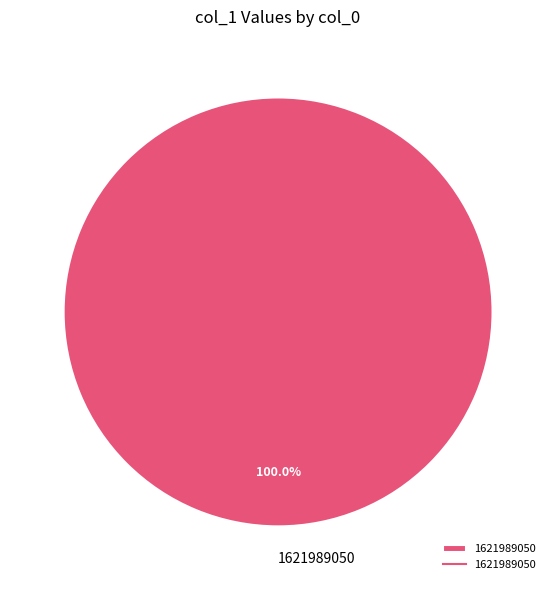

Count the number of slices in the pie.

1